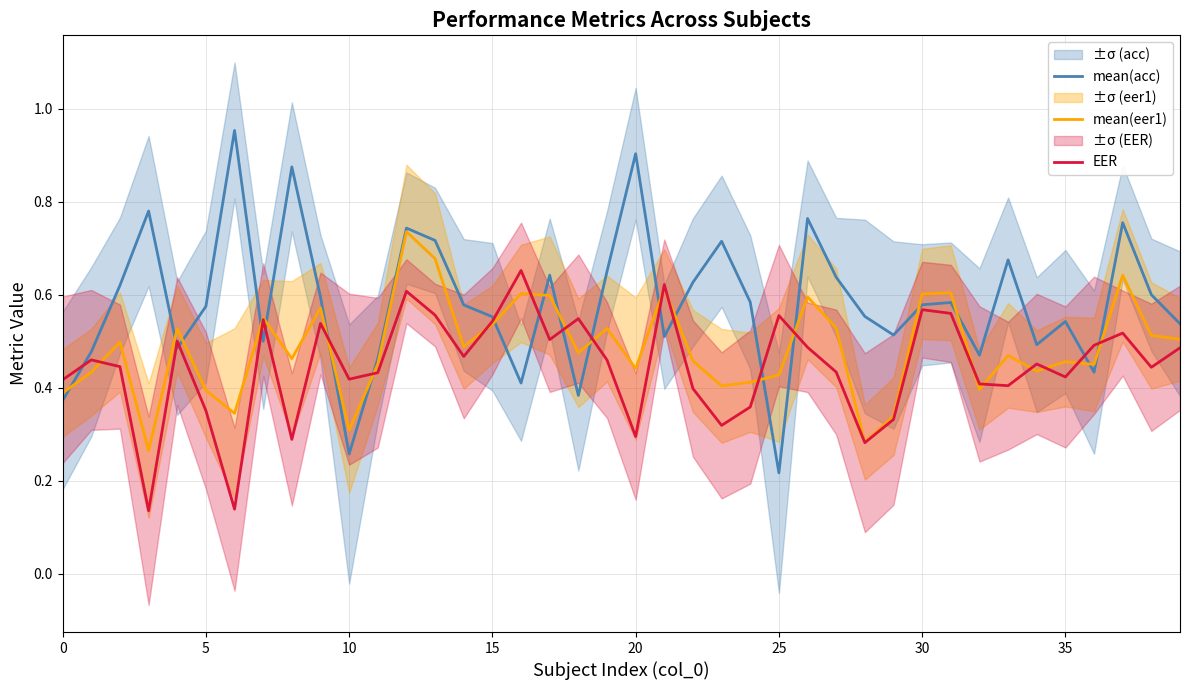

Is it true that EER equals 0.2 at 15?

False